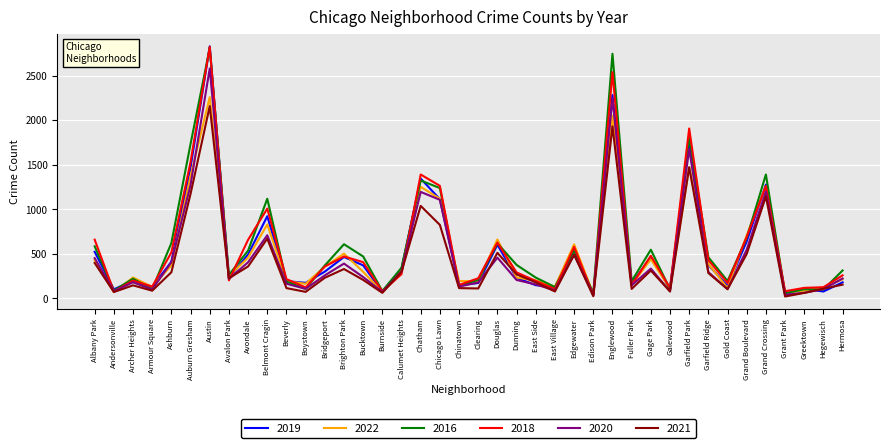

Where is 2019 nearest to the value 1431?

Auburn Gresham